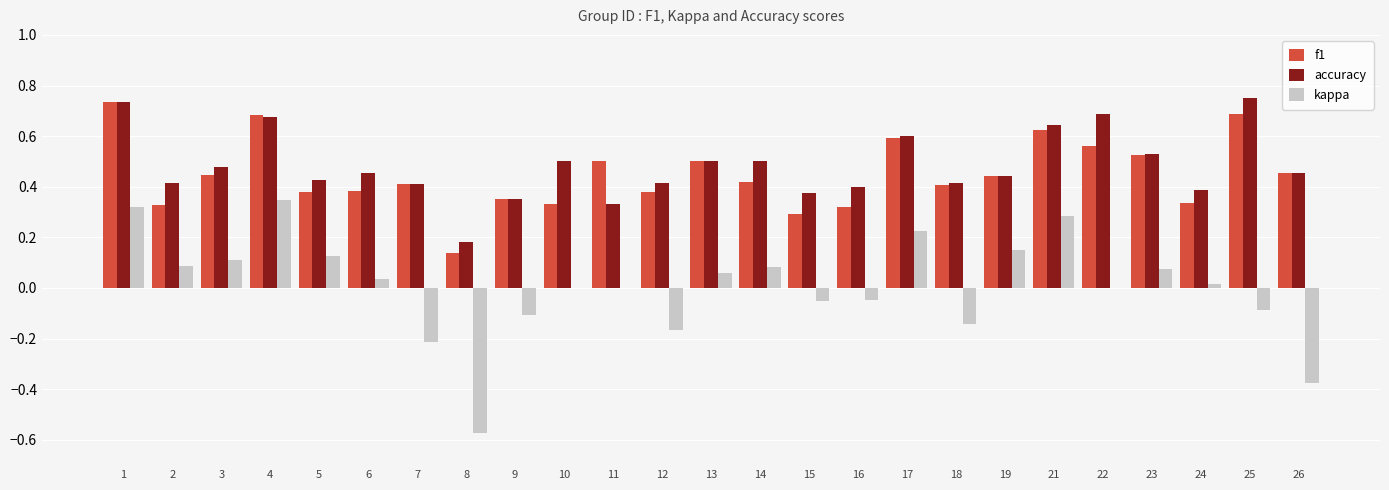

Between 16 and 17, which series saw the biggest shift?

f1